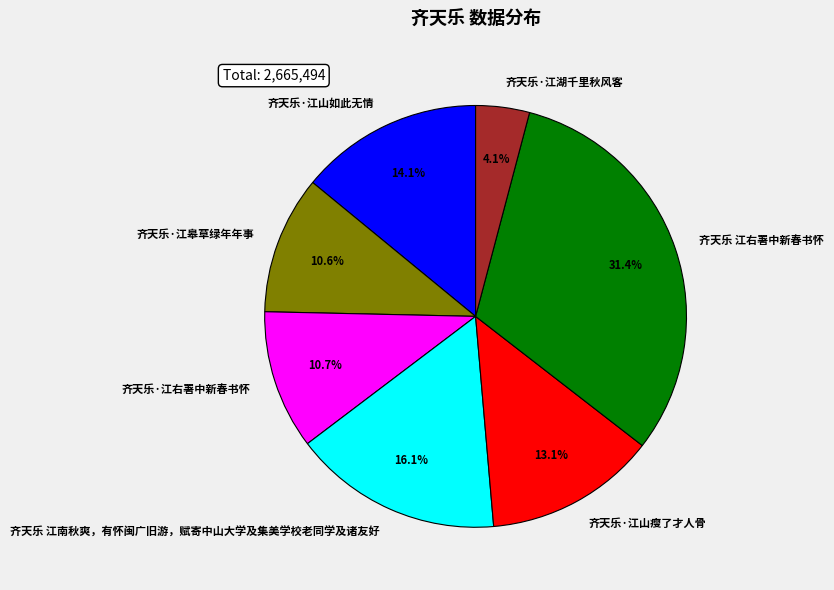

Does any single category account for the majority?

No